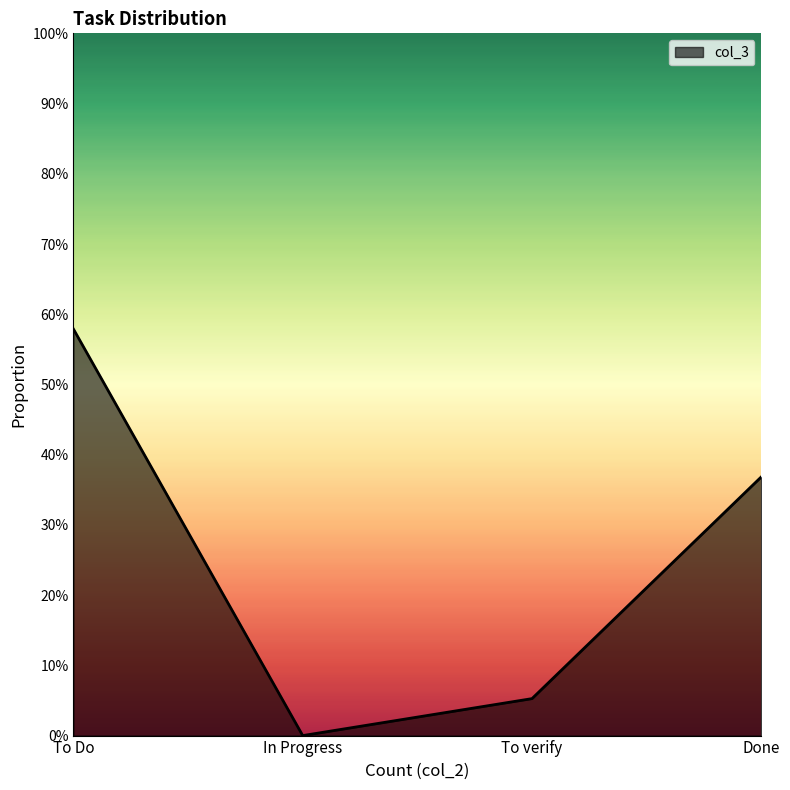

Does the chart have visible grid lines?

No